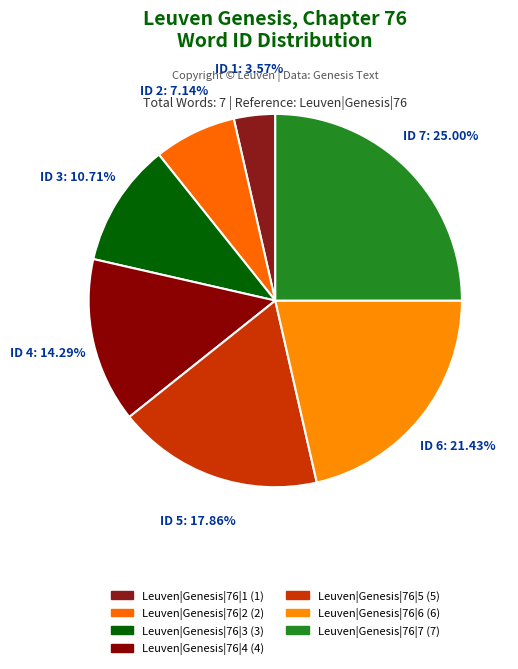

What percentage is the Leuven|Genesis|76|7 slice, to the nearest percent?

25%